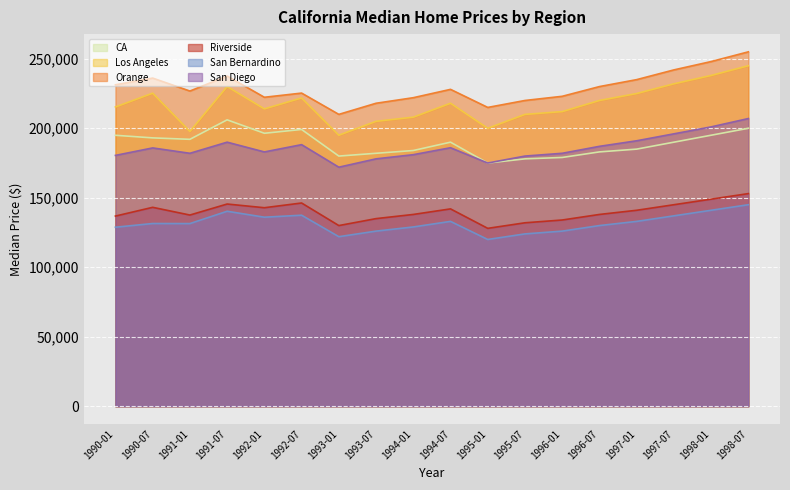

Between 1998-07 and 1996-01, which is larger?

1998-07